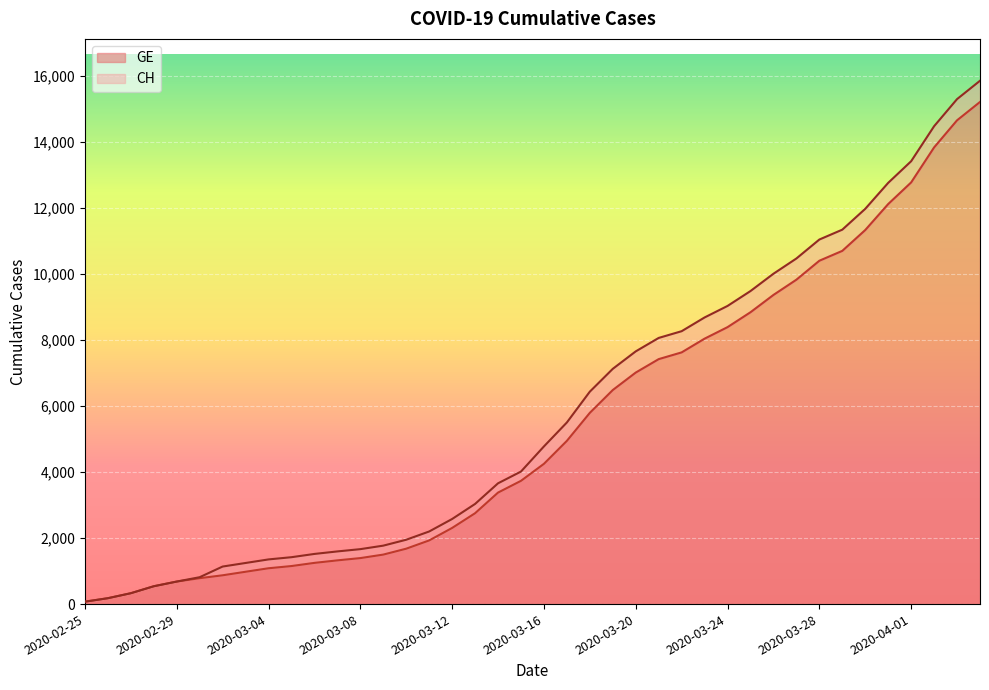

Reading left to right, transcribe all the data shown in this chart.

CH: 73	178	329	540	682	814	1137	1245	1353	1420	1519	1595	1664	1770	1949	2199	2577	3033	3658	4014	4775	5501	6434	7125	7654	8061	8265	8681	9030	9481	10005	10467	11041	11340	11971	12758	13413	14473	15294	15850
GE: 73	178	329	540	682	784	872	979	1085	1152	1248	1324	1393	1499	1678	1928	2306	2752	3377	3733	4248	4944	5792	6483	7012	7419	7623	8039	8388	8839	9363	9825	10399	10698	11329	12116	12771	13831	14652	15208